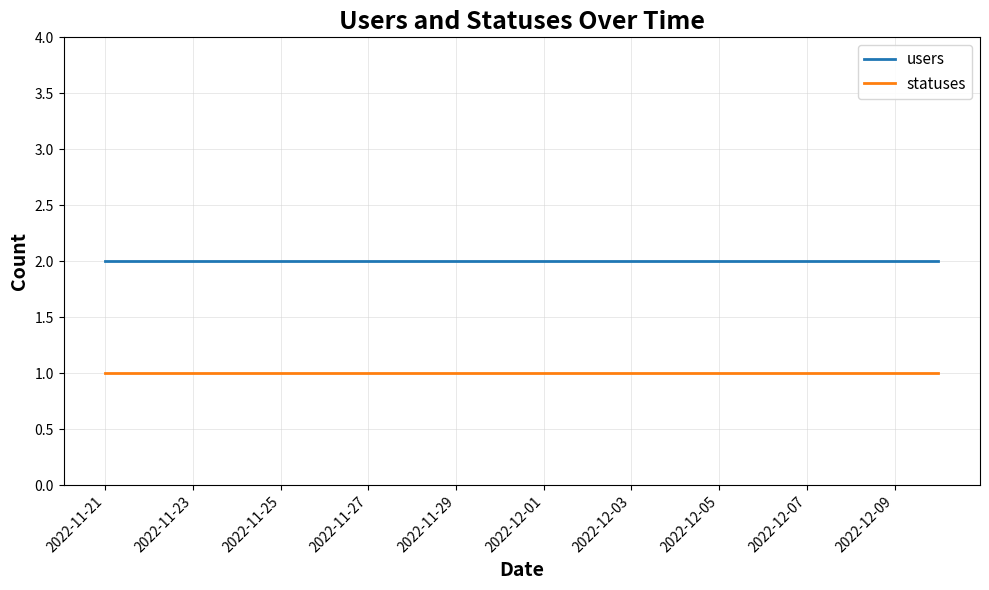

True or false: statuses and users cross at least once.

False